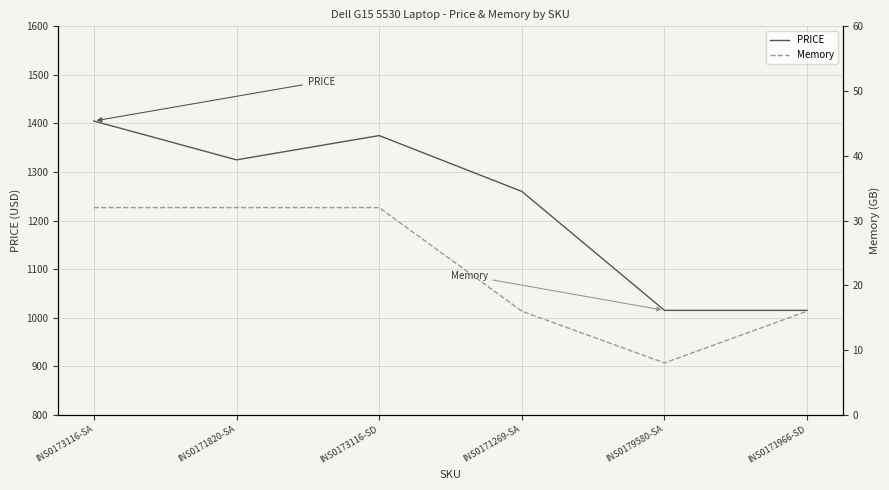

The PRICE series shows 1015 at INS0179580-SA. True or false?

True